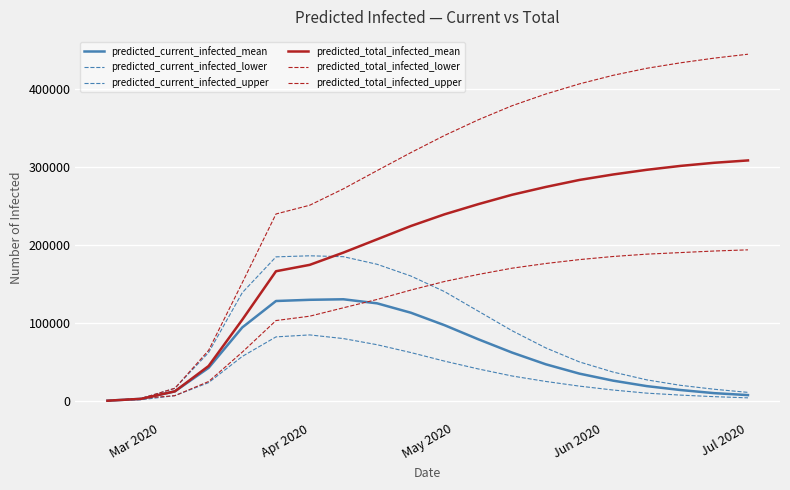

True or false: predicted_total_infected_mean and predicted_total_infected_lower cross at least once.

True